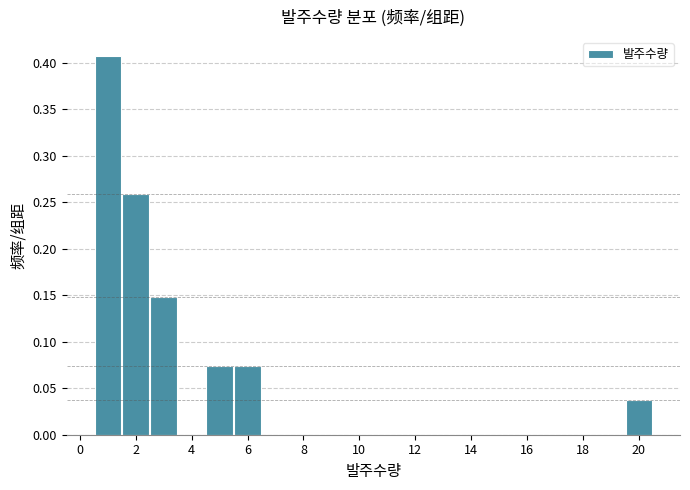

What is the height of the bar covering 0.5 to 1.5 on the x-axis? Neither the bar edges nor the heights are printed on the chart, so give them approximately, as read against the axes.

0.405